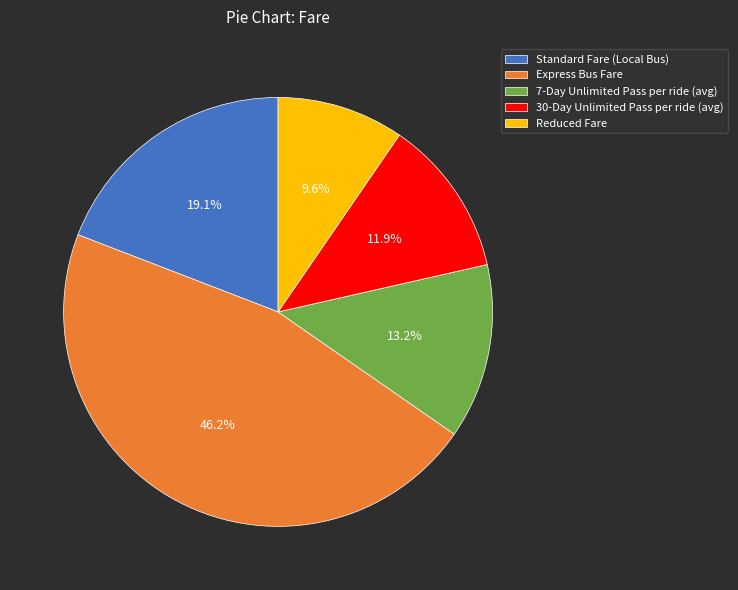

Does Standard Fare (Local Bus) account for over 50% of the chart?

No